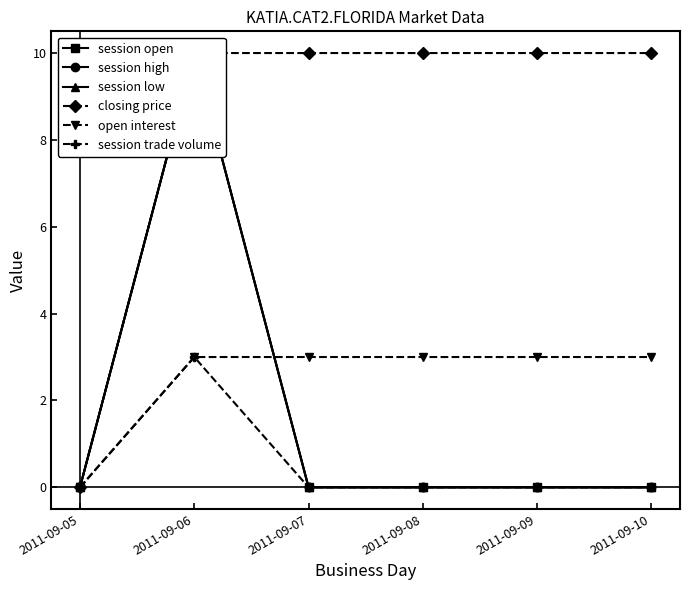

Which has a higher value, 2011-09-08 or 2011-09-05?

2011-09-08